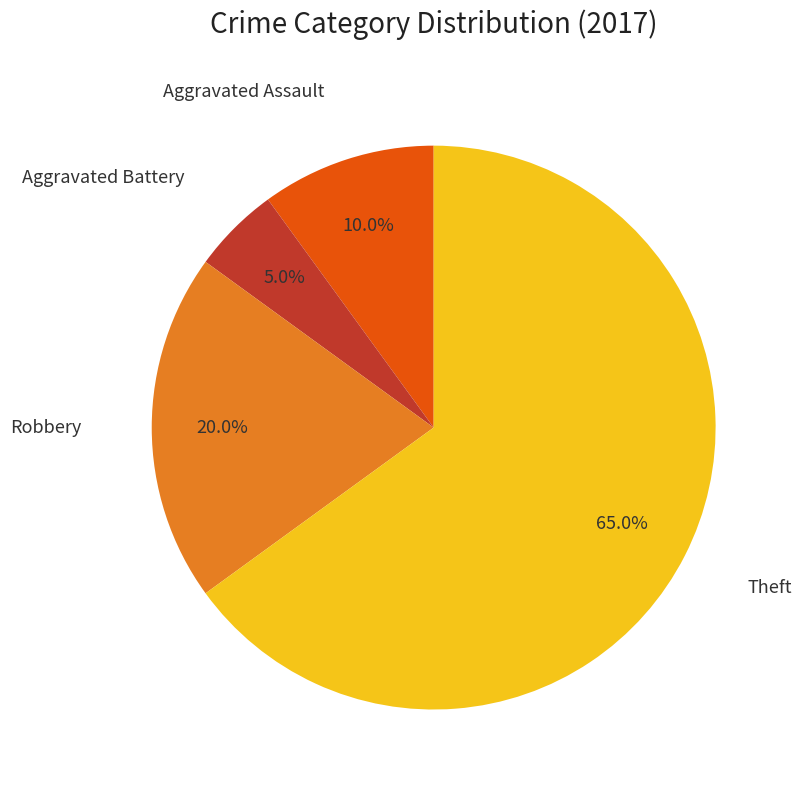

Is there any slice that represents more than half of the pie?

Yes